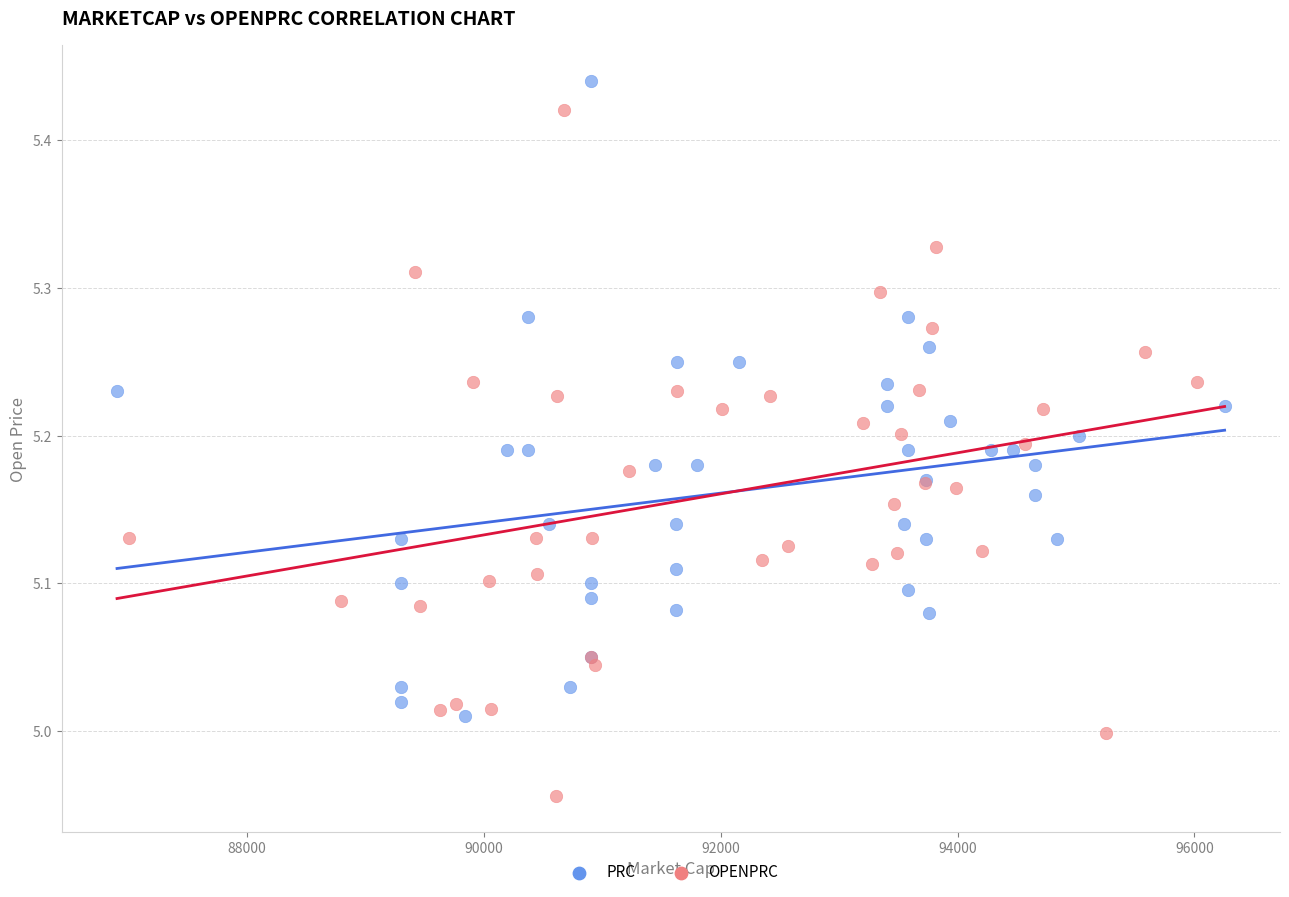

Which series reaches the minimum Y coordinate?

OPENPRC